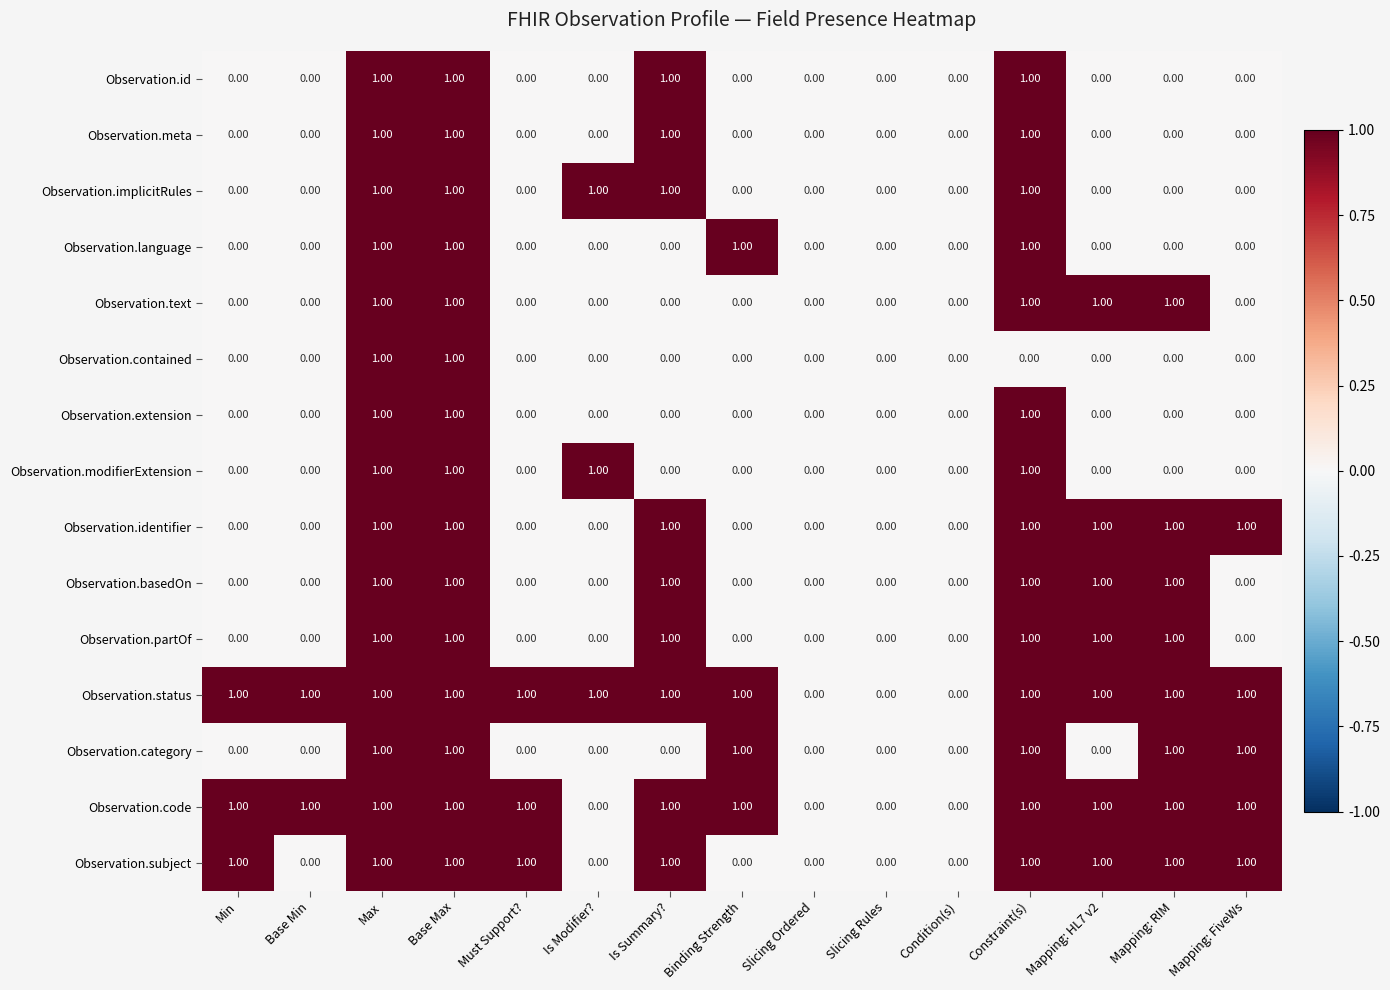

What is the total value across all series at Base Max?

15